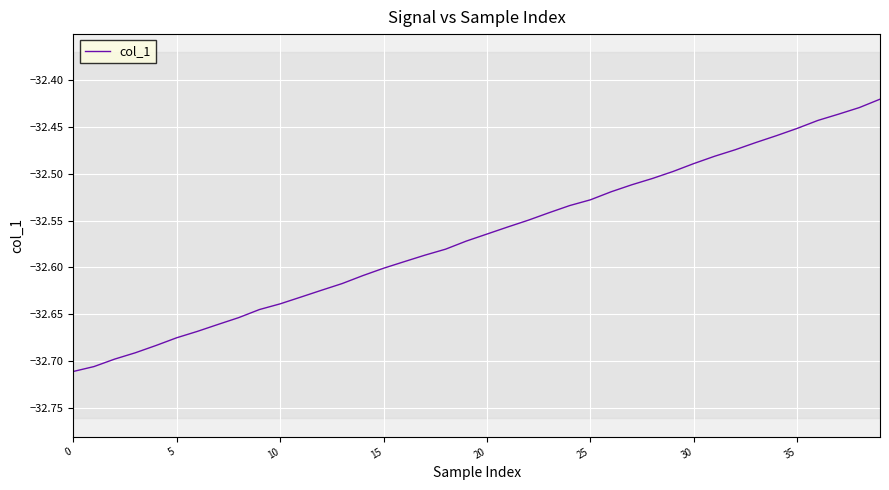

What is the difference between the maximum and minimum values?

0.3